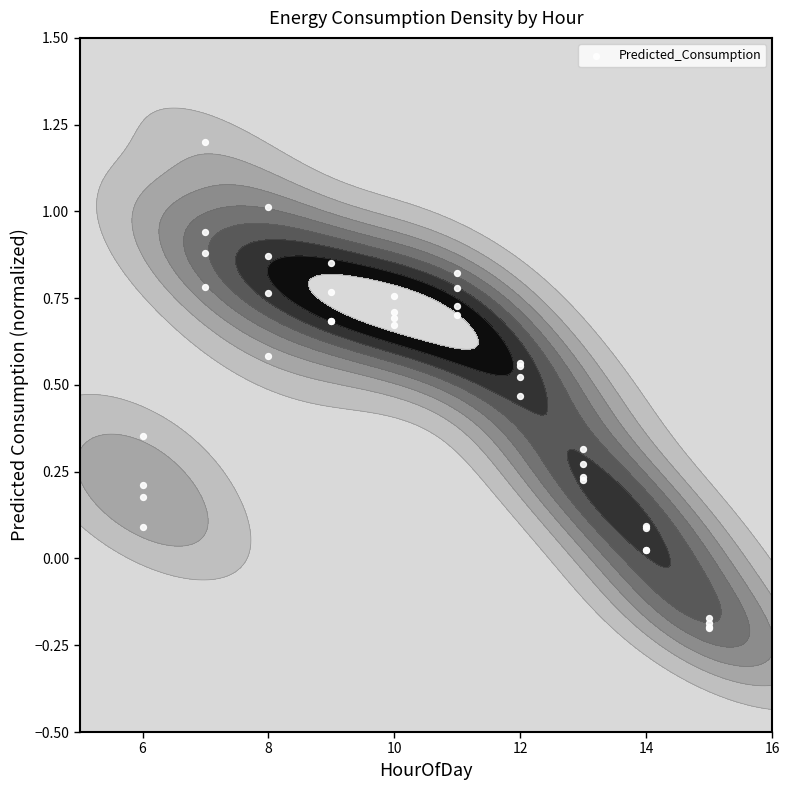

Reading left to right, extract all data points from this chart.

0.1	0.2	0.2	0.4	1.2	0.9	0.9	0.8	1.0	0.9	0.8	0.6	0.9	0.8	0.7	0.7	0.8	0.7	0.7	0.7	0.8	0.8	0.7	0.7	0.6	0.6	0.5	0.5	0.3	0.3	0.2	0.2	0.1	0.1	0.0	0.0	-0.2	-0.2	-0.2	-0.2